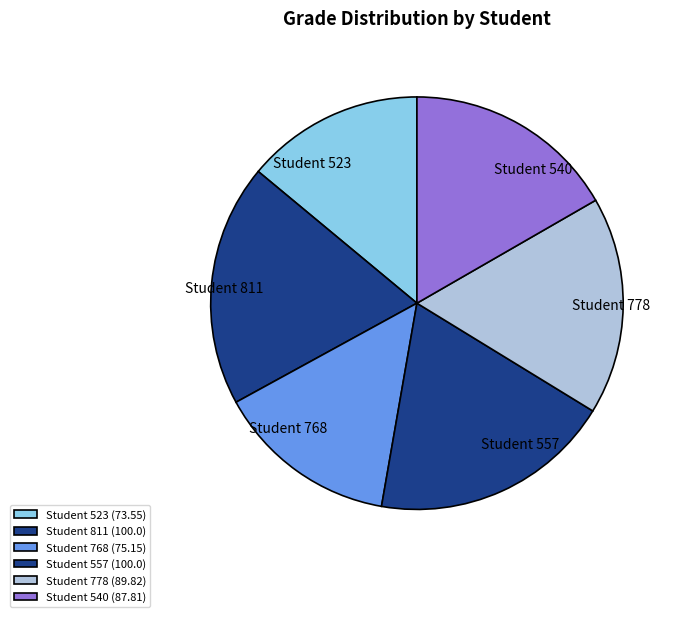

Which category has the biggest portion of the pie?

Student 811